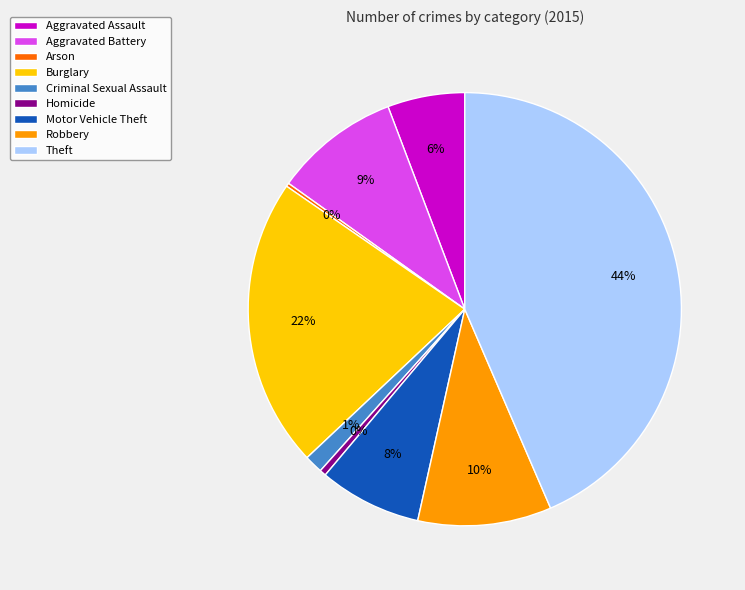

To the nearest percent, what is the average slice percentage?

11%